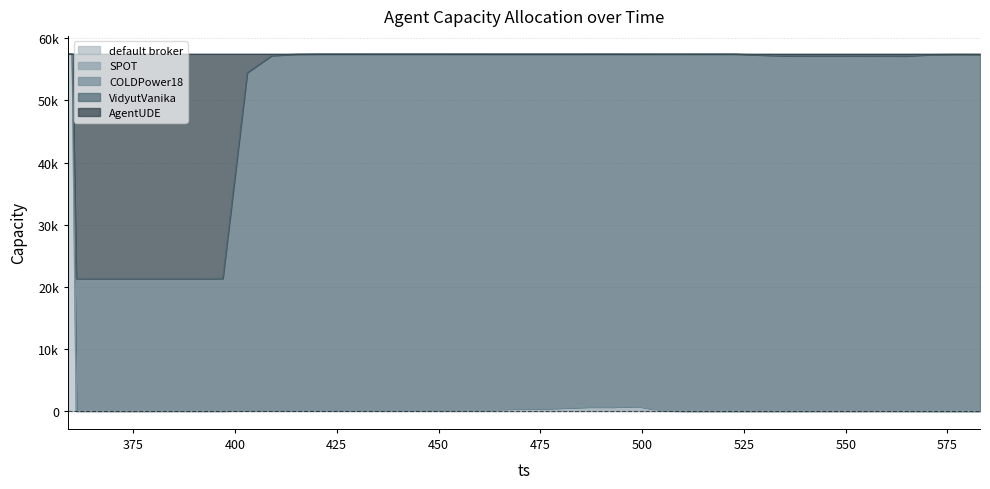

How many lines are shown in the chart?

5